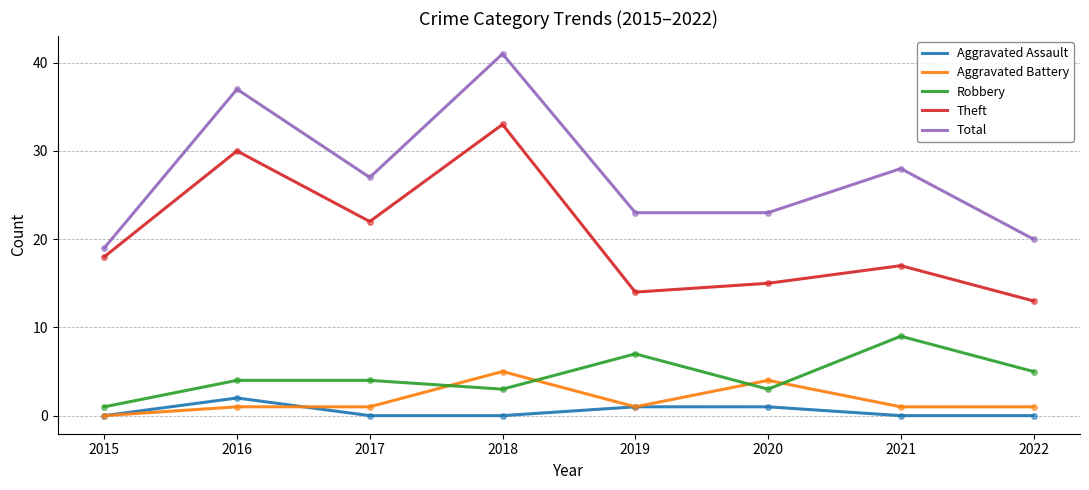

Is the value of Robbery at 2022 greater than the value of Total at 2019?

No